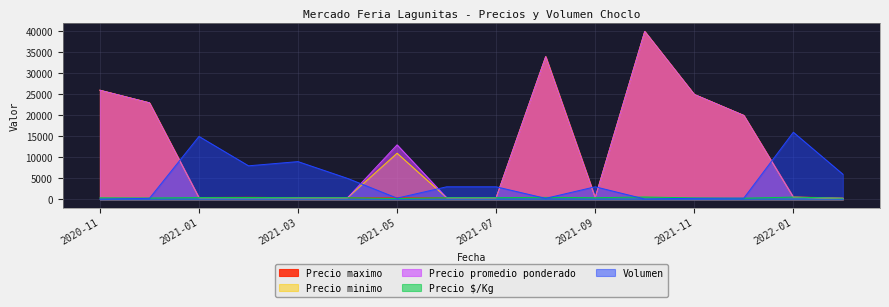

Is it true that Precio promedio ponderado equals 400 at 2021-06?

True